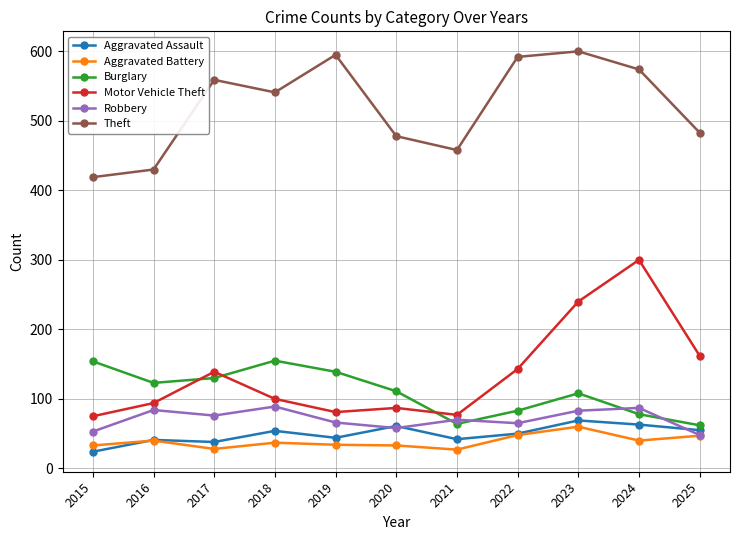

True or false: Theft and Robbery cross at least once.

False